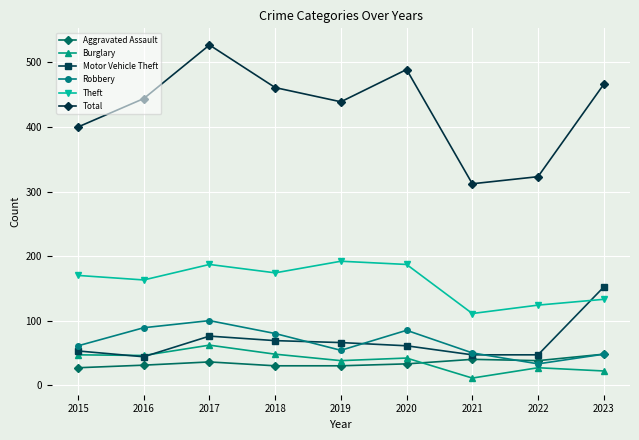

What is the minimum value for Motor Vehicle Theft?

44